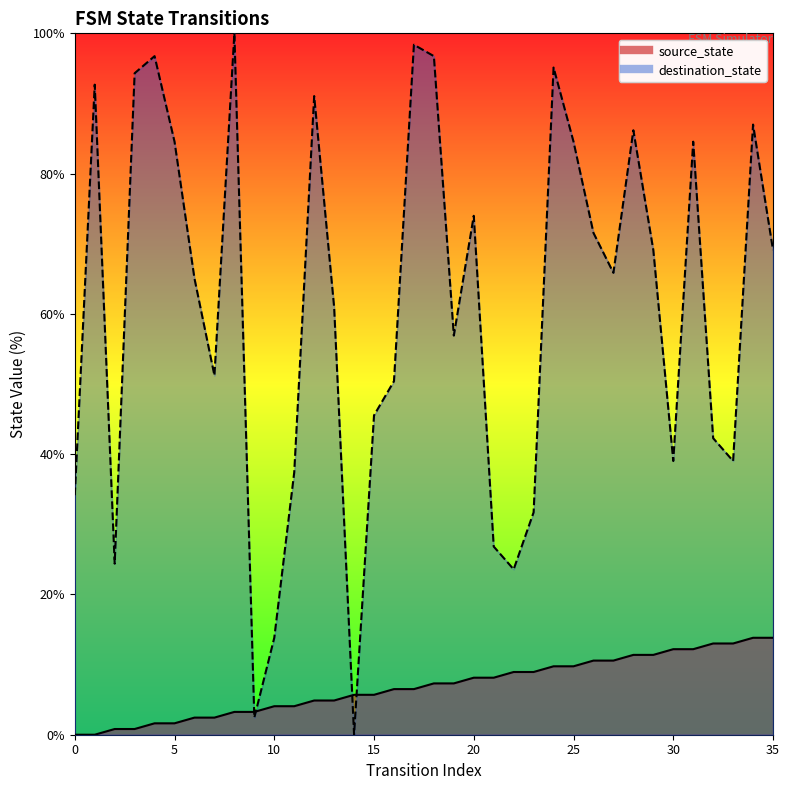

How many lines are shown in the chart?

2